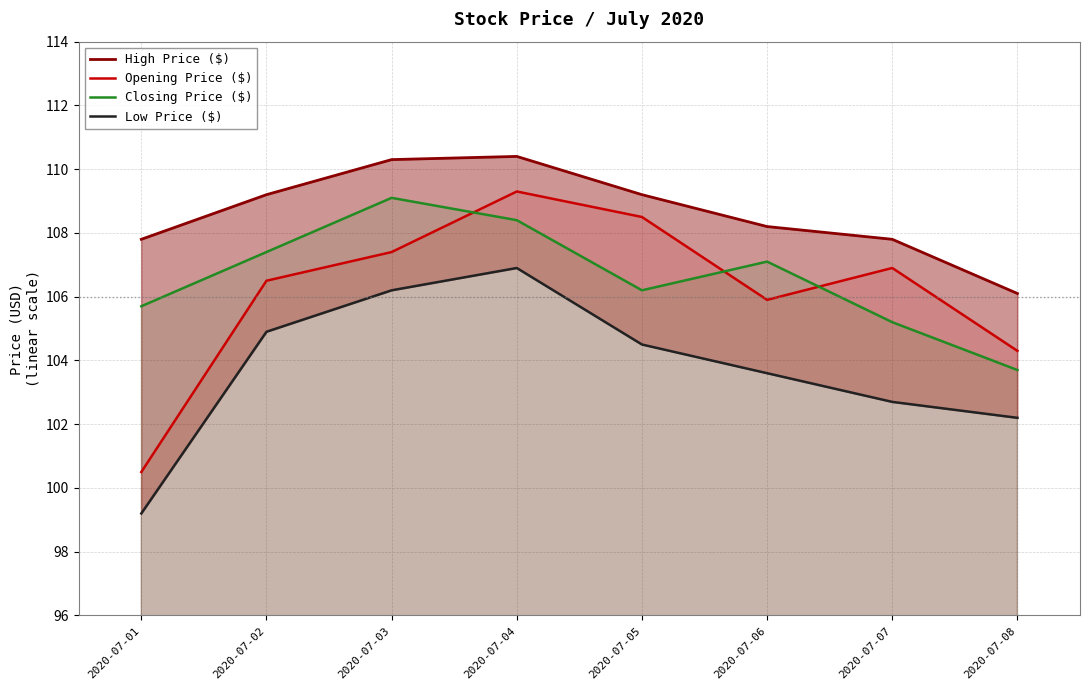

Which series has the largest range (max minus min)?

Opening Price ($)